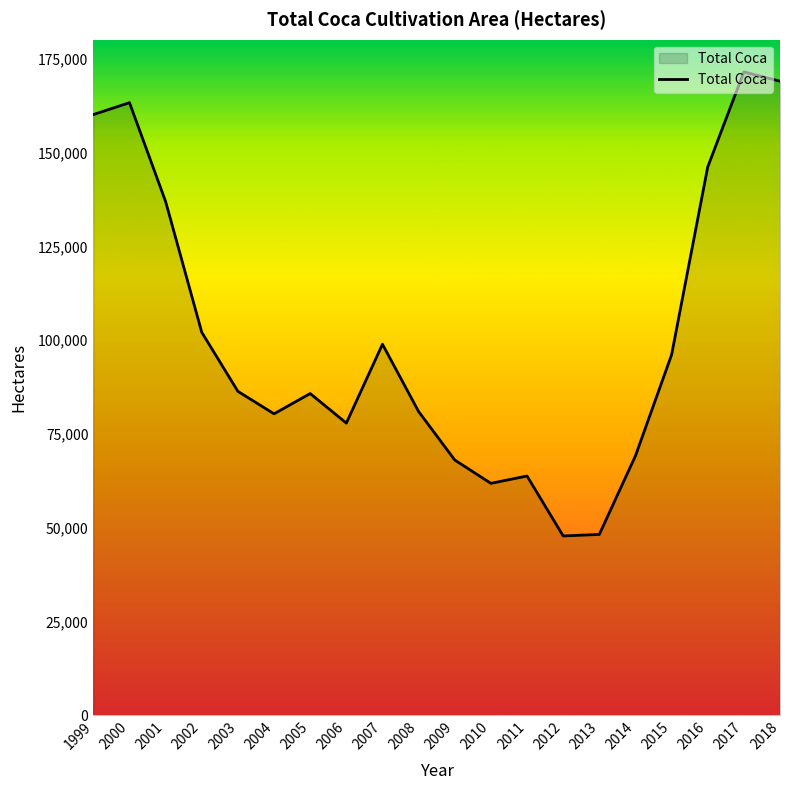

What is the difference between the second highest and minimum values?

121230.2